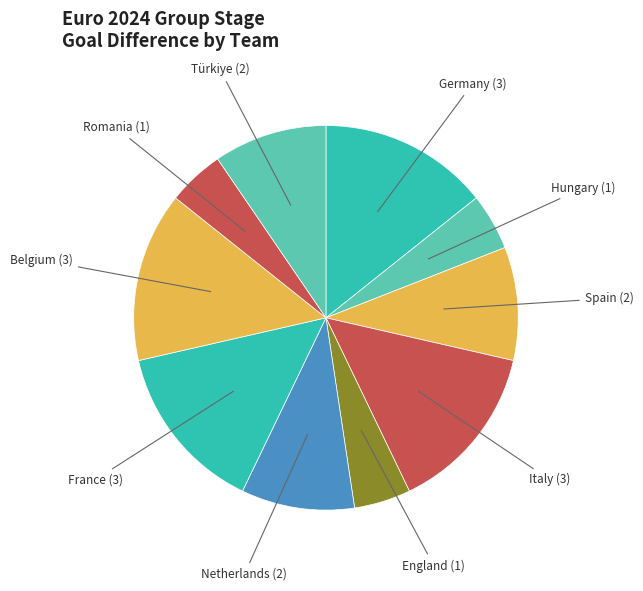

Is there a majority slice in this chart?

No